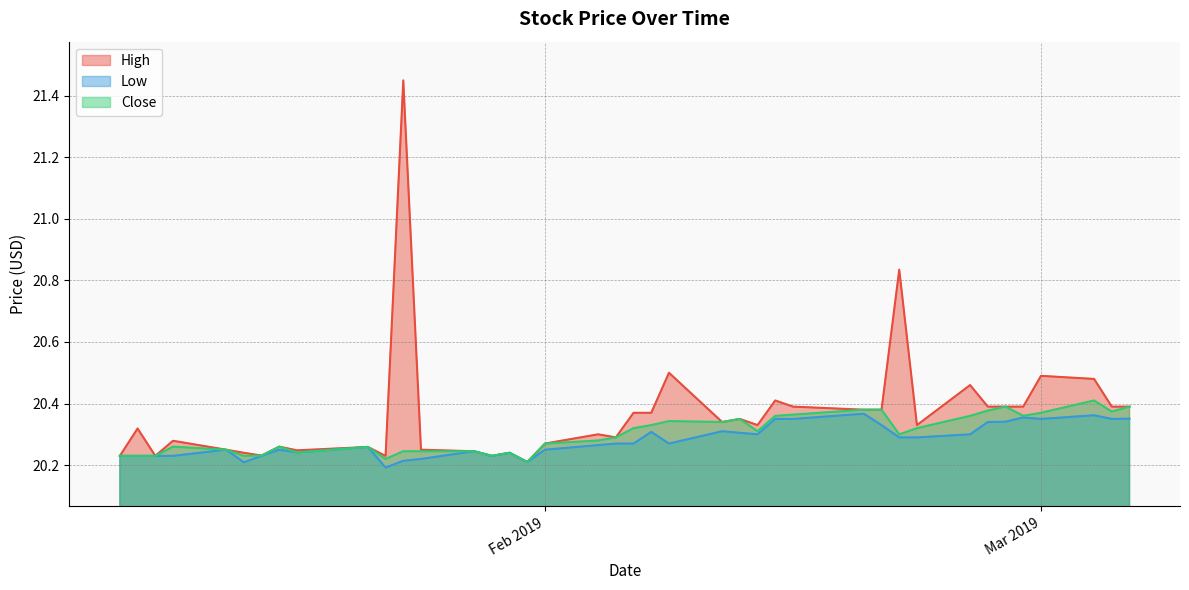

Where is the first local maximum for Close?

2019-01-11